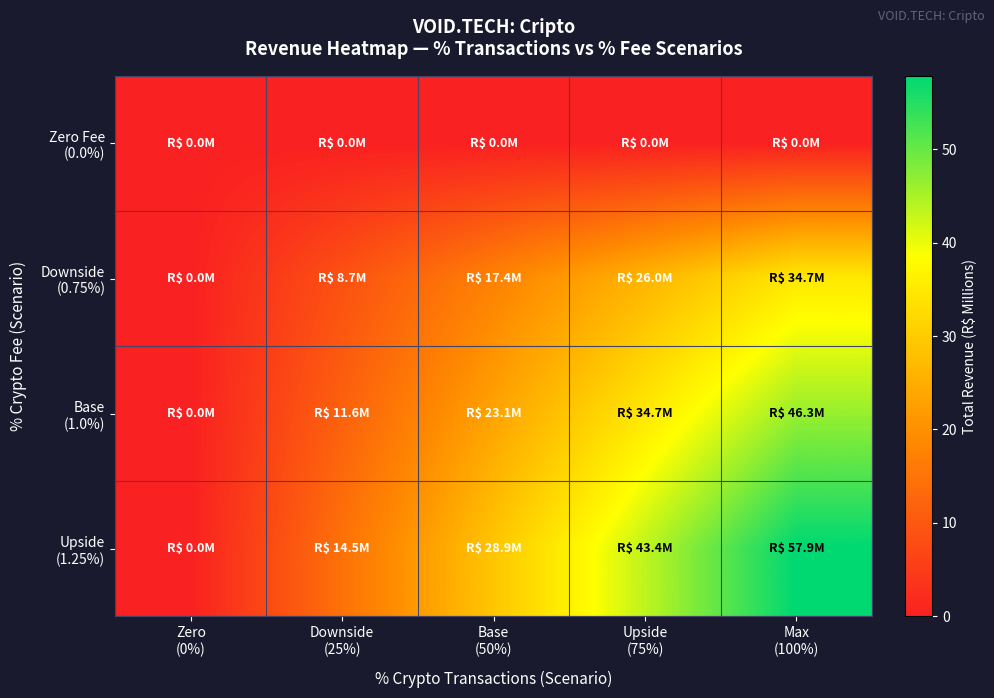

How many distinct data groups are displayed?

4